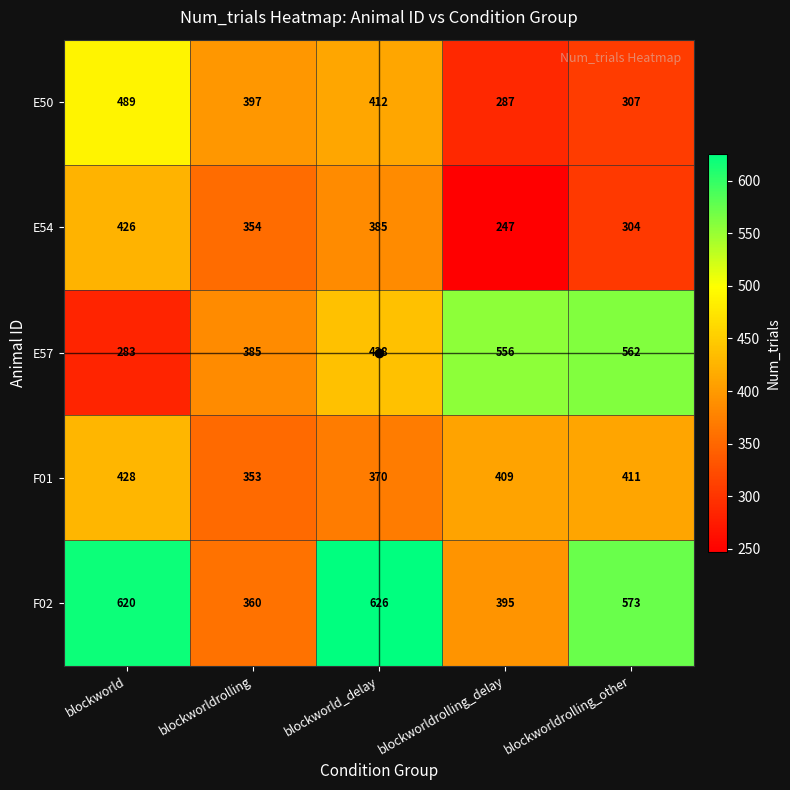

Rank the series by their maximum value, from lowest to highest.

E54, F01, E50, E57, F02